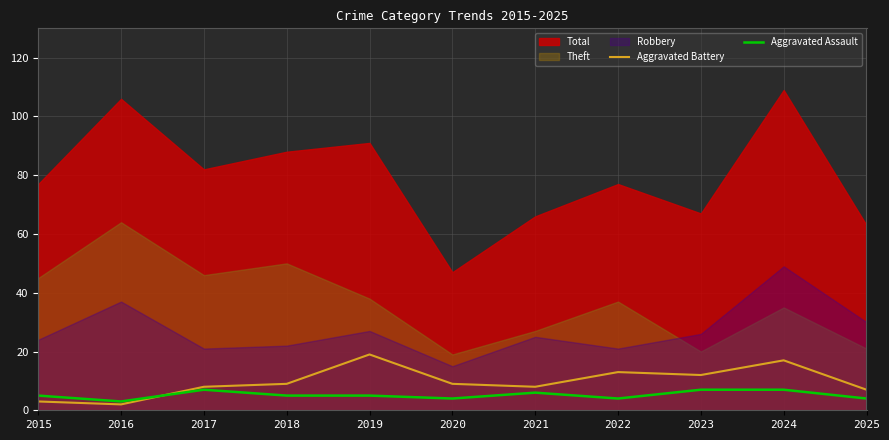

Where is Aggravated Assault nearest to the value 5?

2015